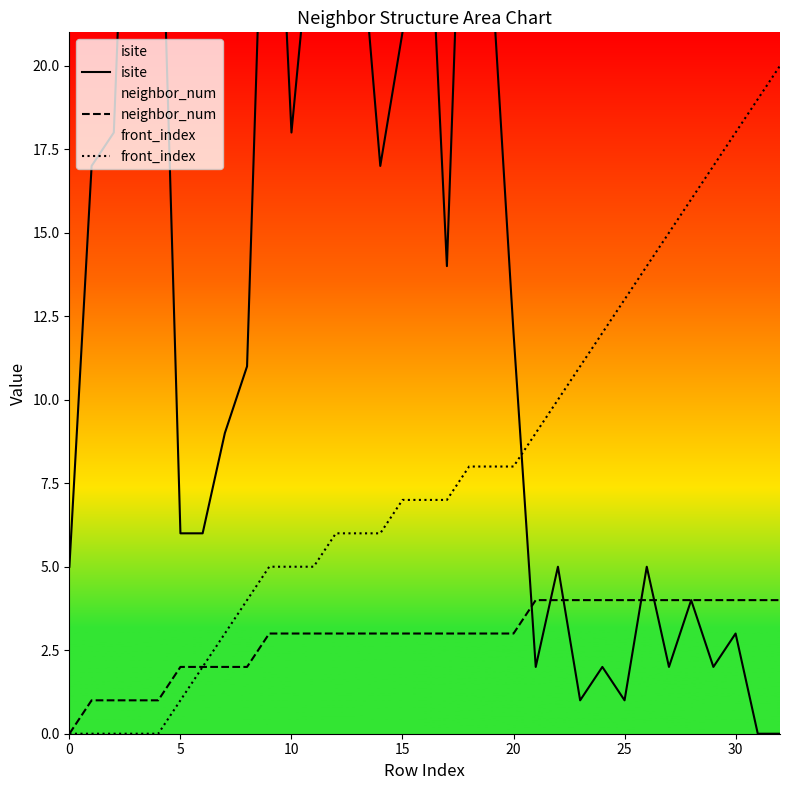

Rank the series by their maximum value, from highest to lowest.

isite, front_index, neighbor_num